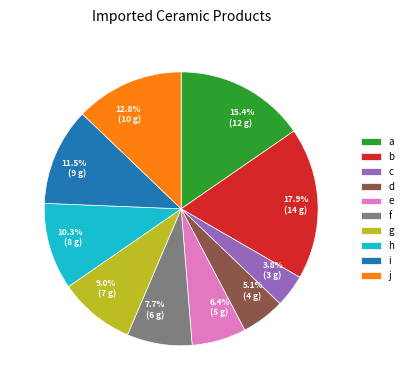

What is the largest slice in the pie chart?

b